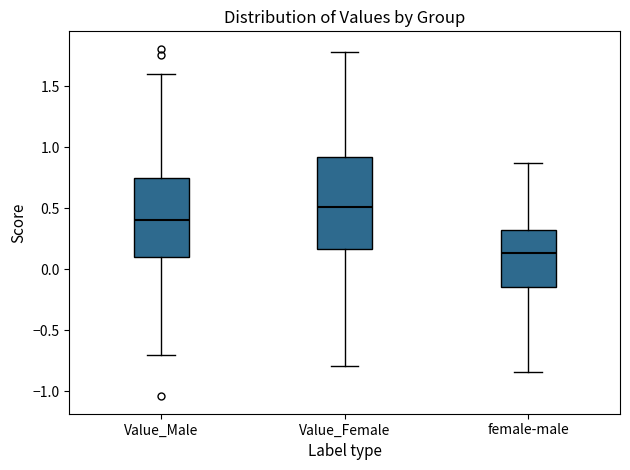

Where is the lower edge of the box for female-male on the y-axis? The values are not printed on the chart, so give them approximately, as read against the axis.

-0.15